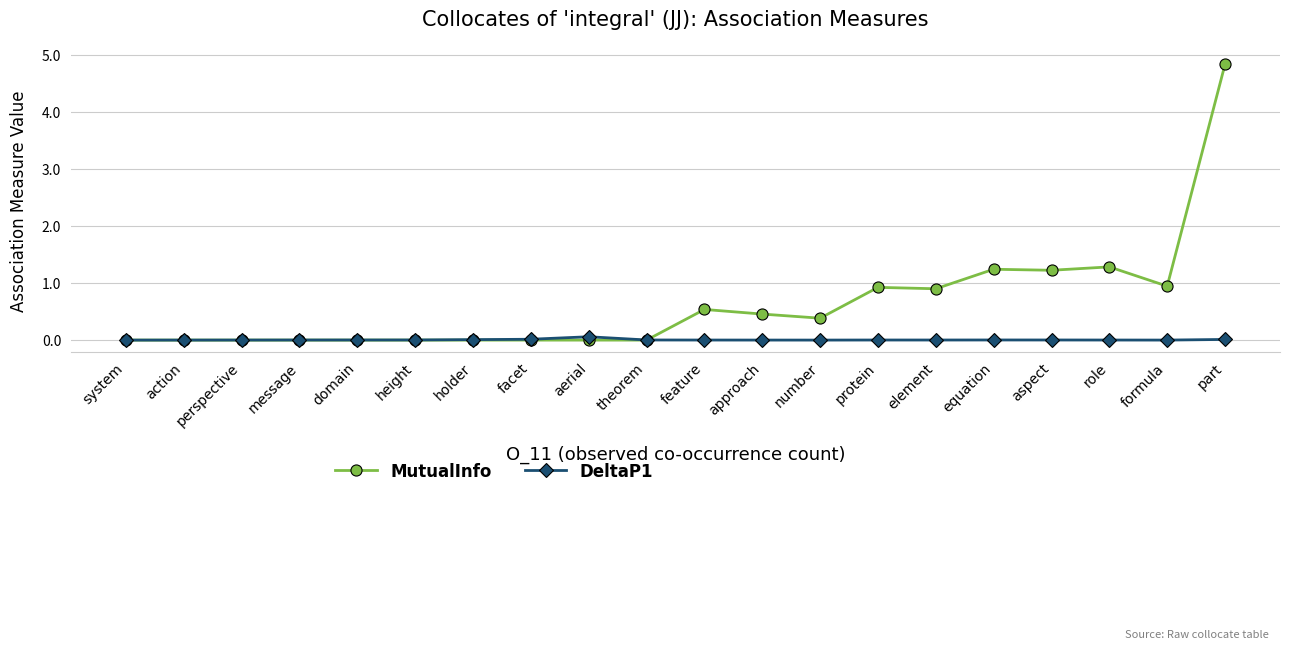

What is the approximate value of MutualInfo at formula?

0.9